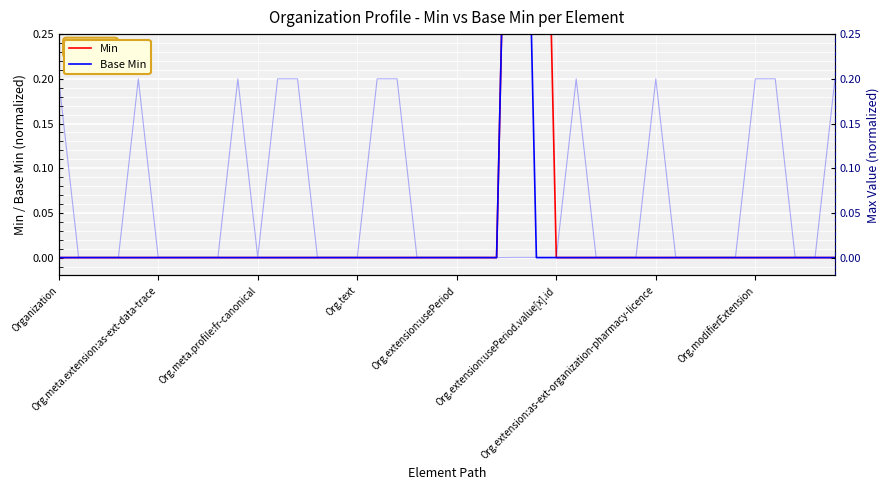

True or false: Min has more than 0 points higher than both neighbors.

False